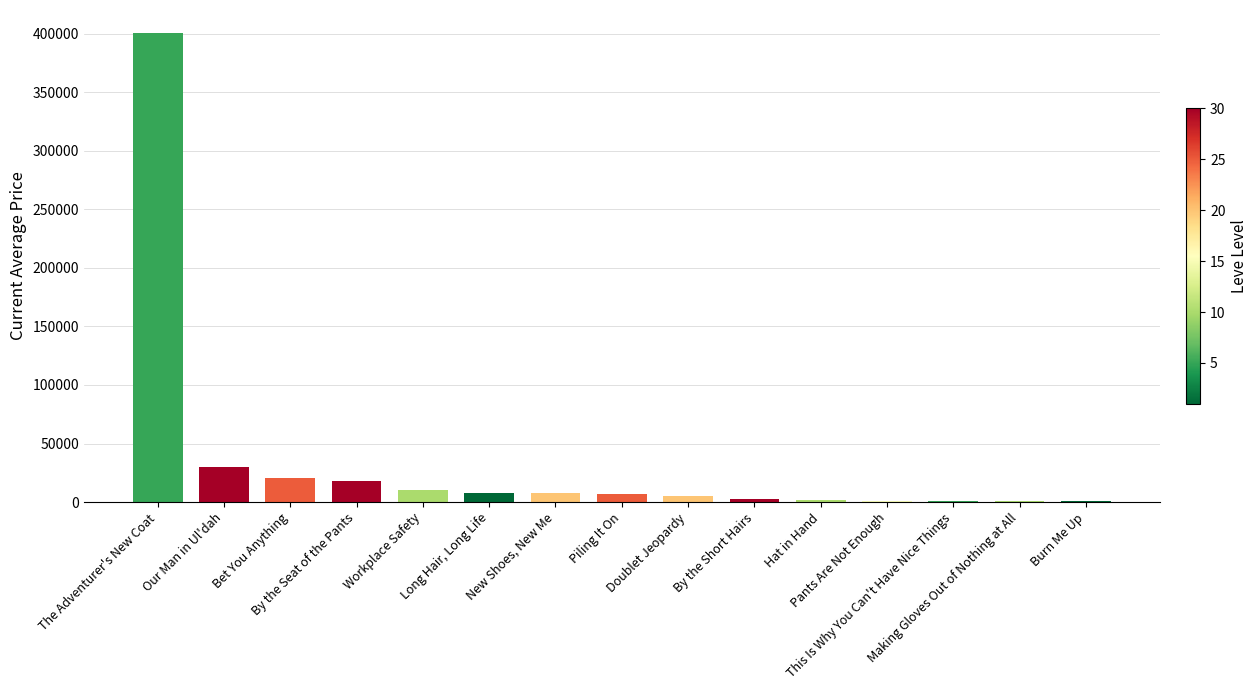

Is it true that the value at Piling It On is 7065.8?

True